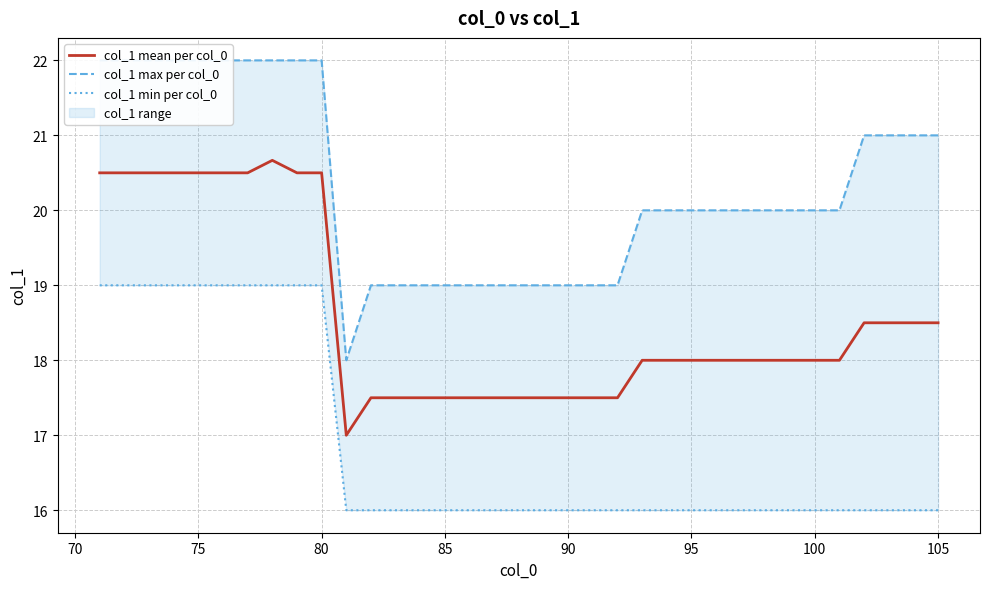

Reading left to right, what are all the values shown in this chart?

col_1 mean per col_0: 20.5	20.5	20.5	20.5	20.5	20.5	20.5	20.7	20.5	20.5	17.0	17.5	17.5	17.5	17.5	17.5	17.5	17.5	17.5	17.5	17.5	17.5	18.0	18.0	18.0	18.0	18.0	18.0	18.0	18.0	18.0	18.5	18.5	18.5	18.5
col_1 max per col_0: 22.0	22.0	22.0	22.0	22.0	22.0	22.0	22.0	22.0	22.0	18.0	19.0	19.0	19.0	19.0	19.0	19.0	19.0	19.0	19.0	19.0	19.0	20.0	20.0	20.0	20.0	20.0	20.0	20.0	20.0	20.0	21.0	21.0	21.0	21.0
col_1 min per col_0: 19.0	19.0	19.0	19.0	19.0	19.0	19.0	19.0	19.0	19.0	16.0	16.0	16.0	16.0	16.0	16.0	16.0	16.0	16.0	16.0	16.0	16.0	16.0	16.0	16.0	16.0	16.0	16.0	16.0	16.0	16.0	16.0	16.0	16.0	16.0